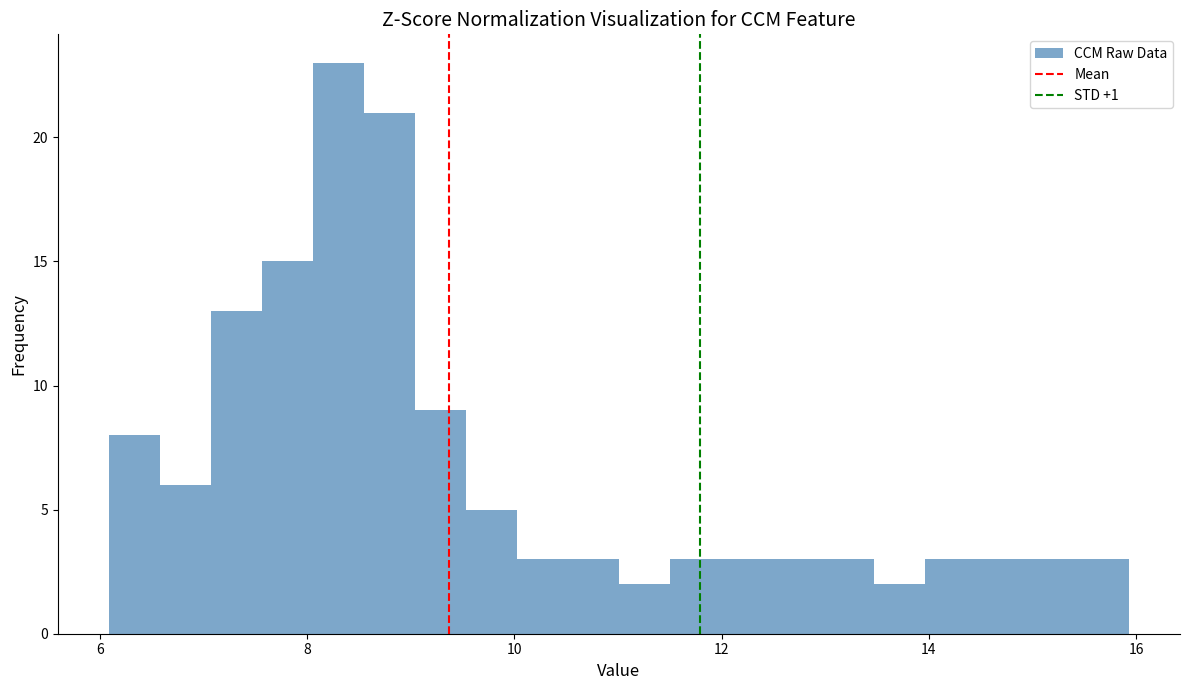

Around what value on the x-axis is the tallest bar? Give the approximate position of its centre, as read against the axis.

8.4